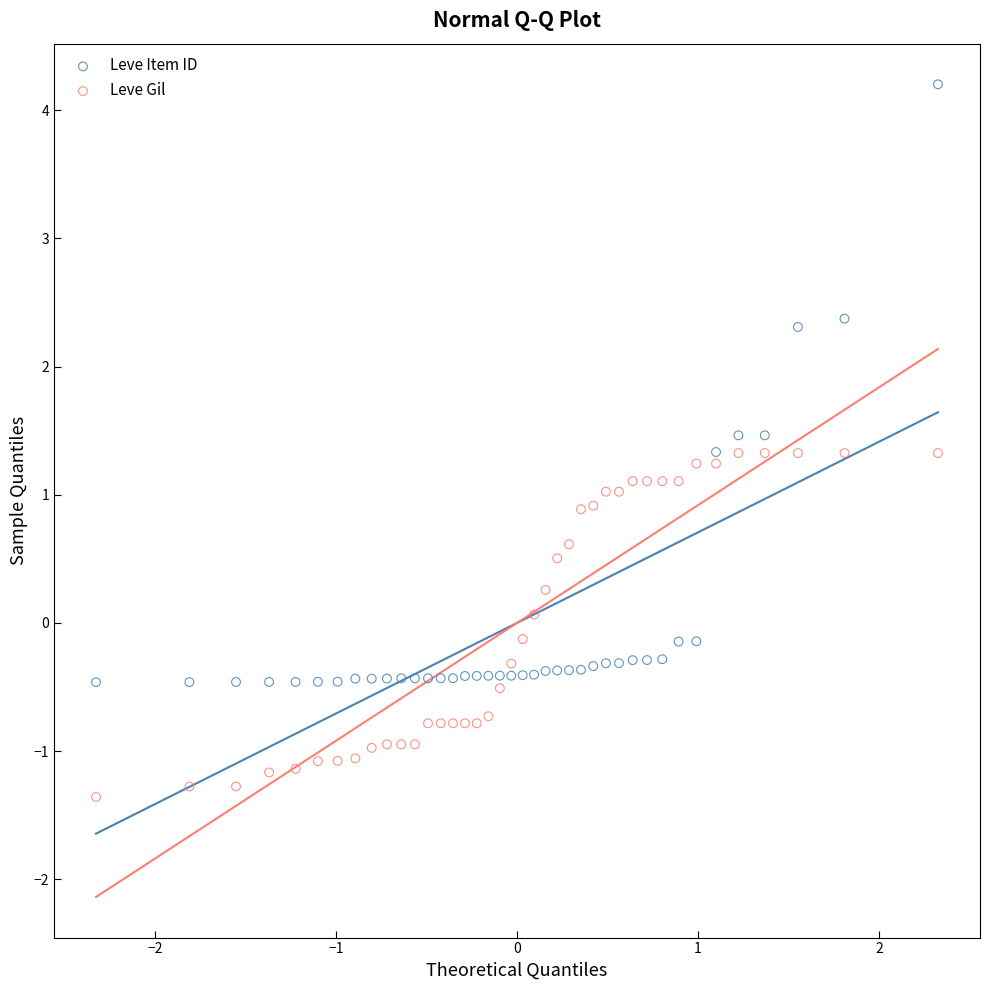

Across all data points, what is the range of X values (max minus min)?

4.7